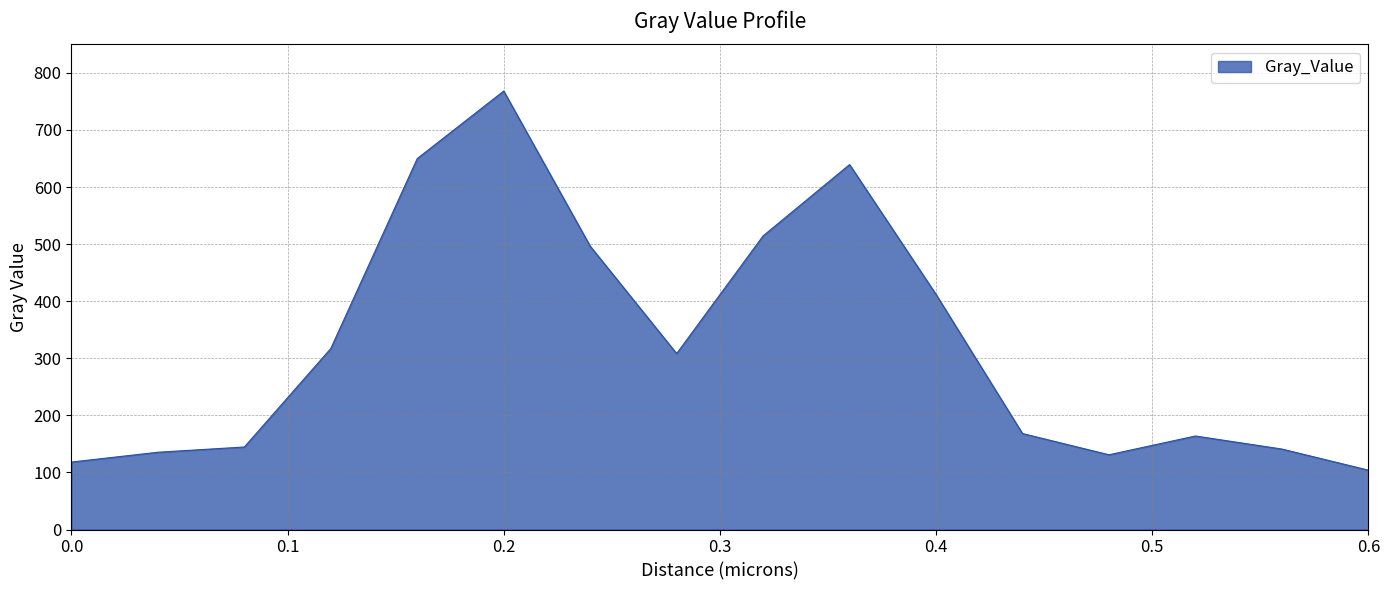

Which label corresponds to the smallest value in the chart?

0.6